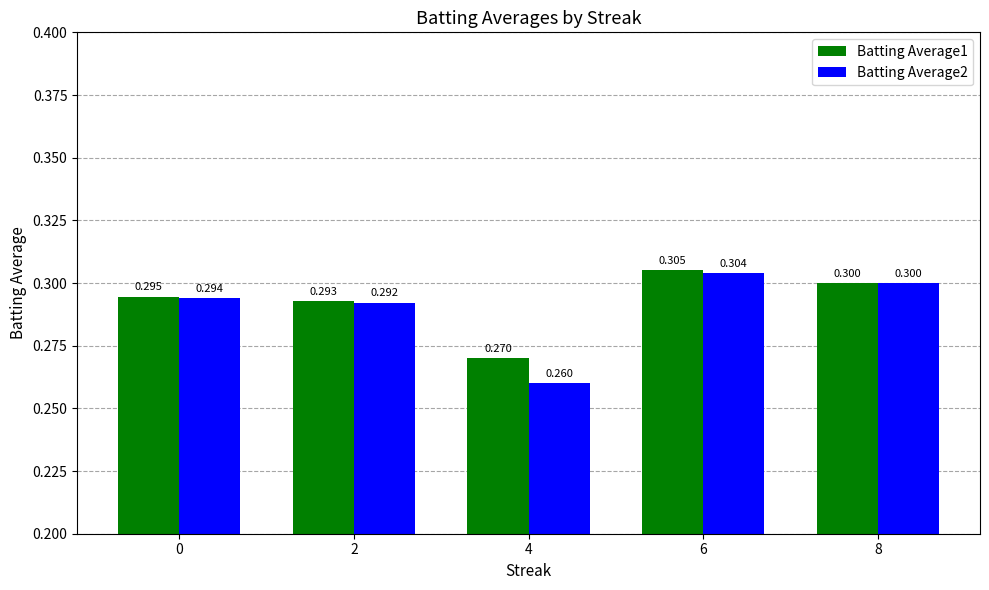

Reading left to right, list all the values displayed in this chart.

Batting Average1: 0=0.3	2=0.3	4=0.3	6=0.3	8=0.3
Batting Average2: 0=0.3	2=0.3	4=0.3	6=0.3	8=0.3